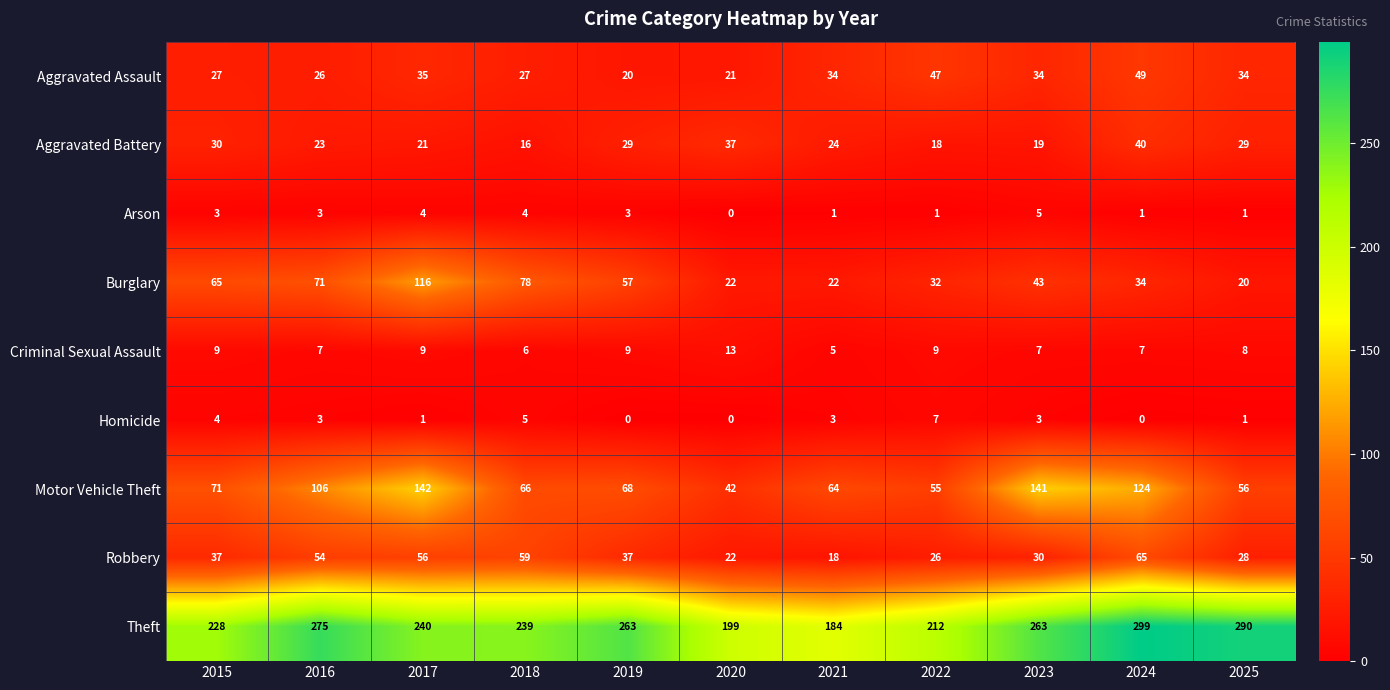

What is the difference between the Criminal Sexual Assault values at 2021 and 2015?

4